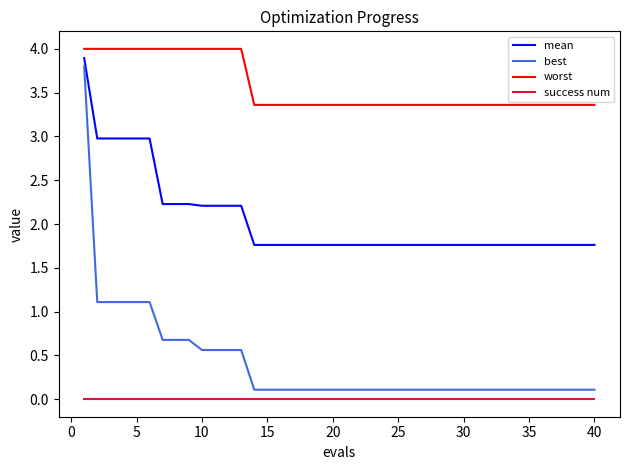

True or false: success num and best intersect in this chart.

False